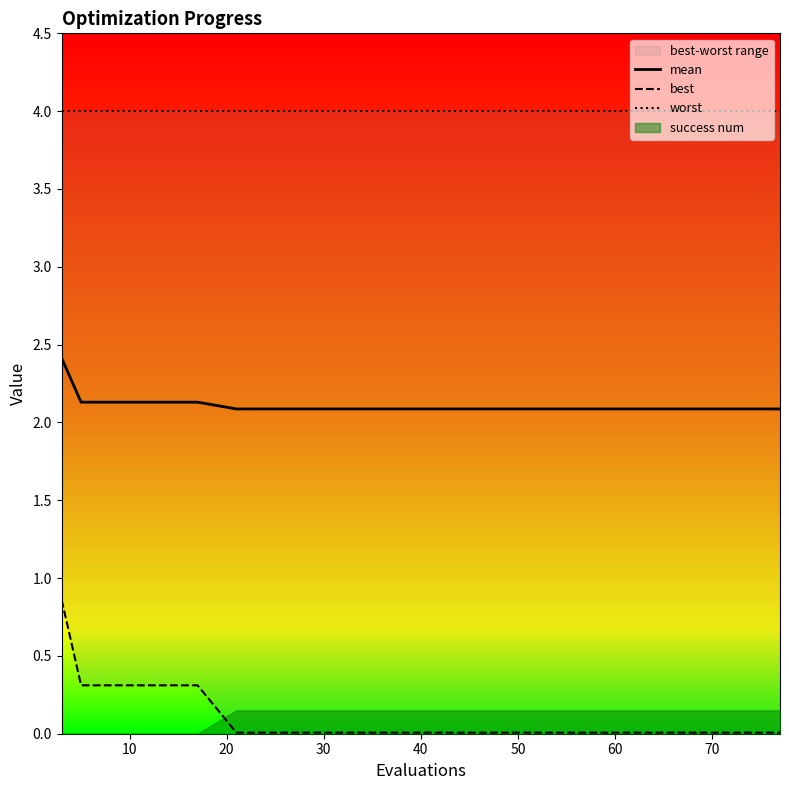

Which label corresponds to the smallest value in the chart?

50